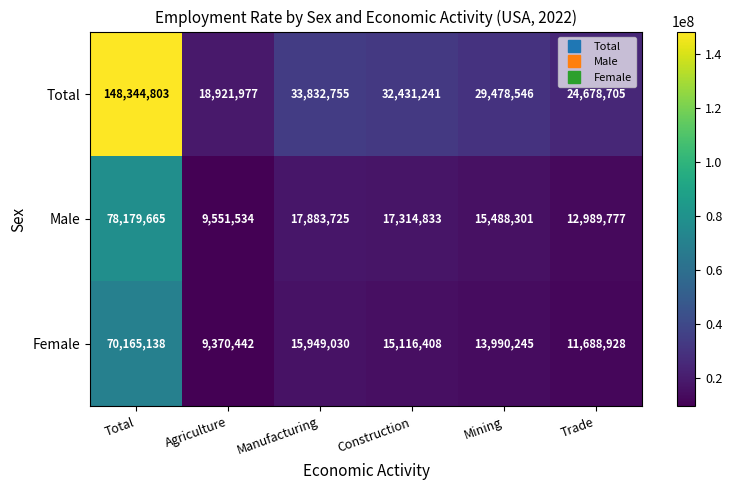

At which category is the sum across all series the highest?

Total